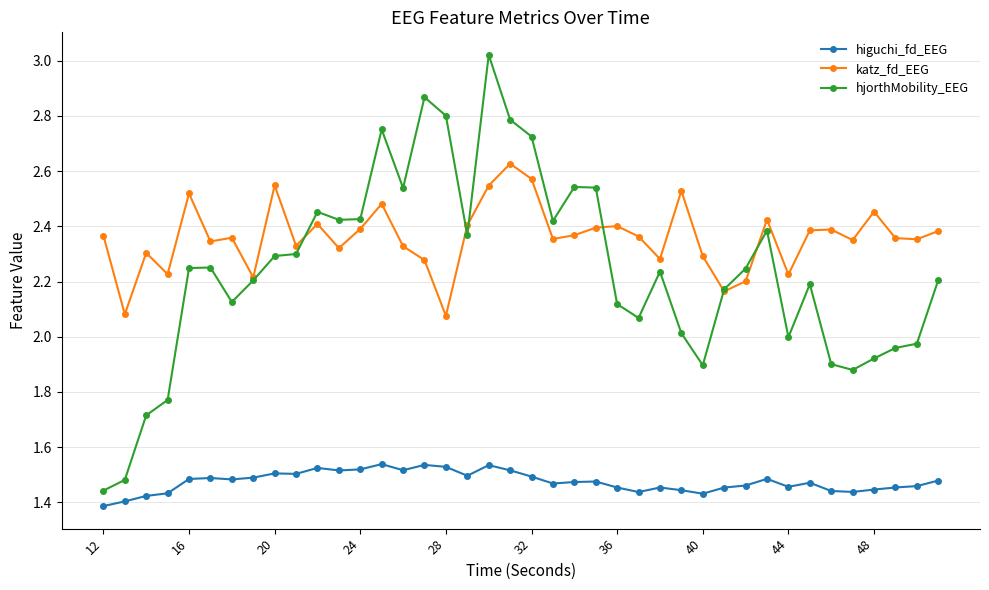

Which series has the largest range (max minus min)?

hjorthMobility_EEG